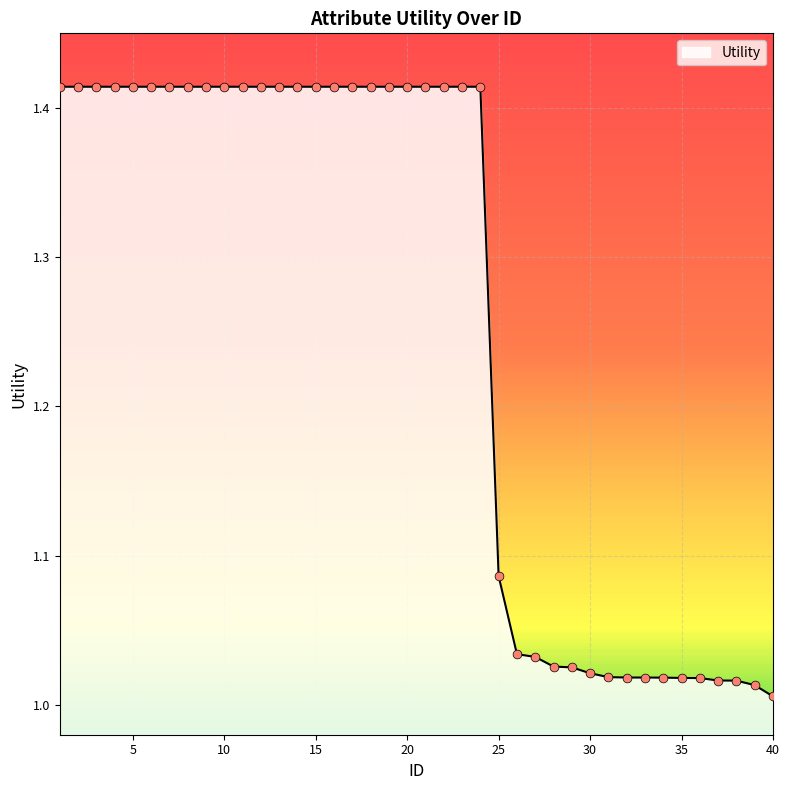

What is the difference between the maximum and minimum values?

0.4